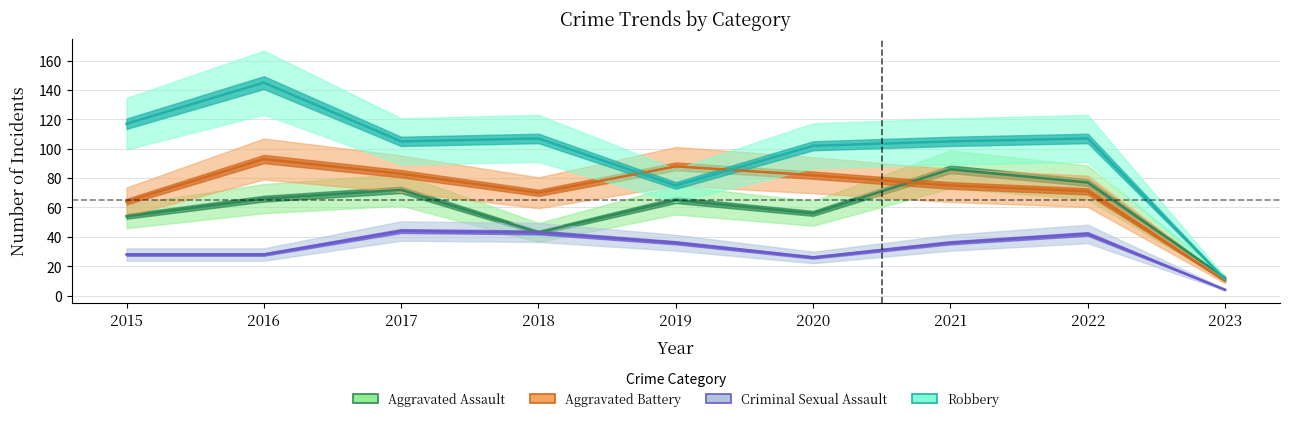

What is the difference between the highest and lowest values at 2018?

64